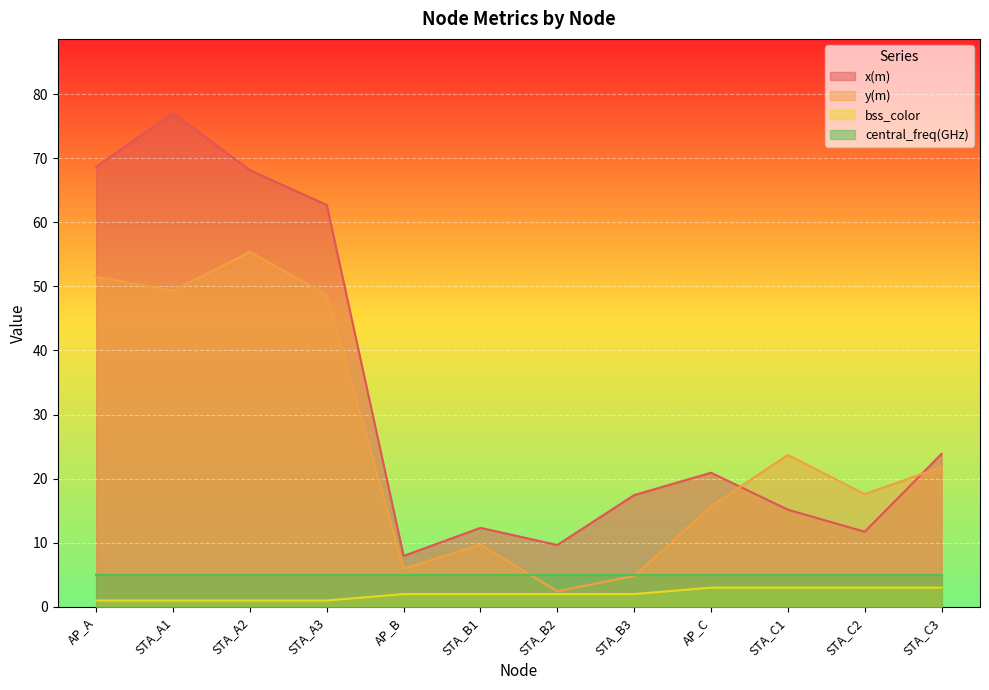

Which series has the largest total across all categories?

x(m)